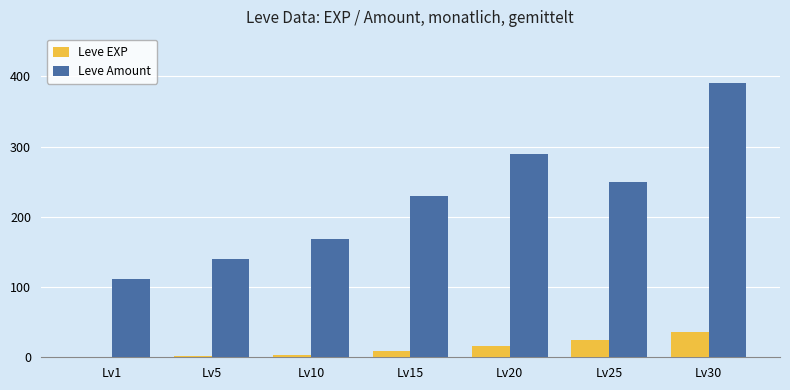

What is the sum of all Leve EXP values?

91